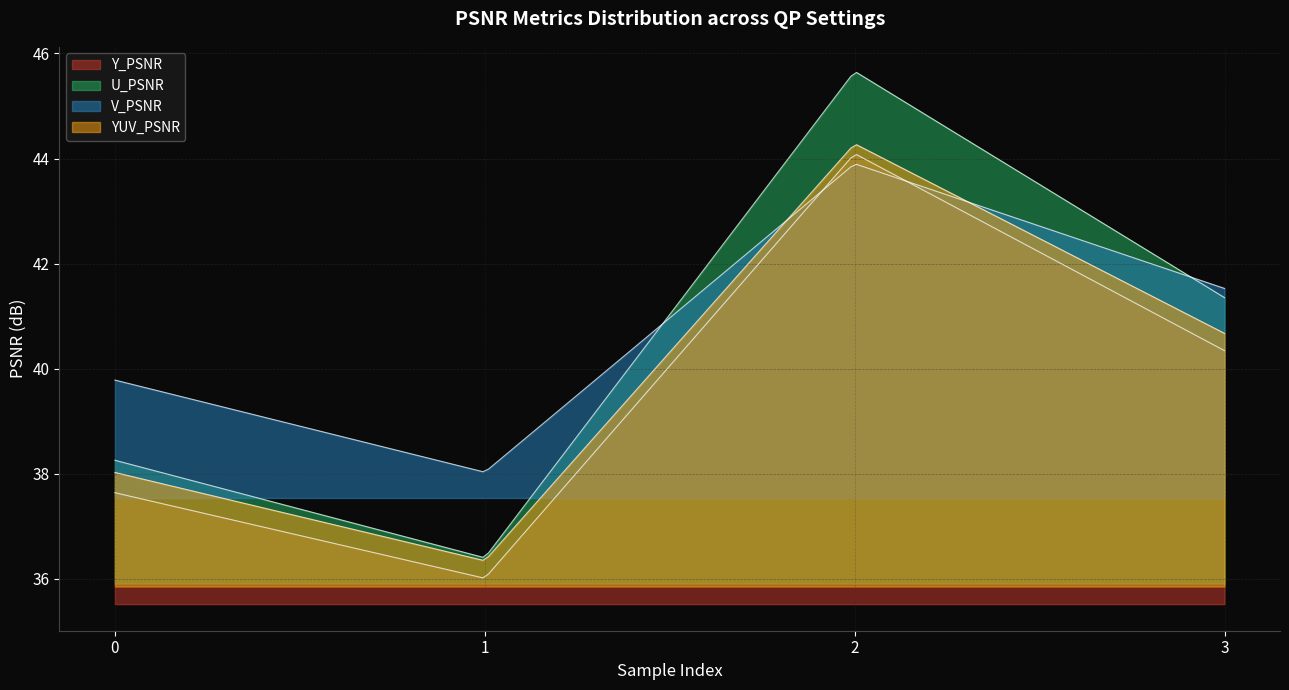

How many interior local valleys does the YUV_PSNR series have?

1